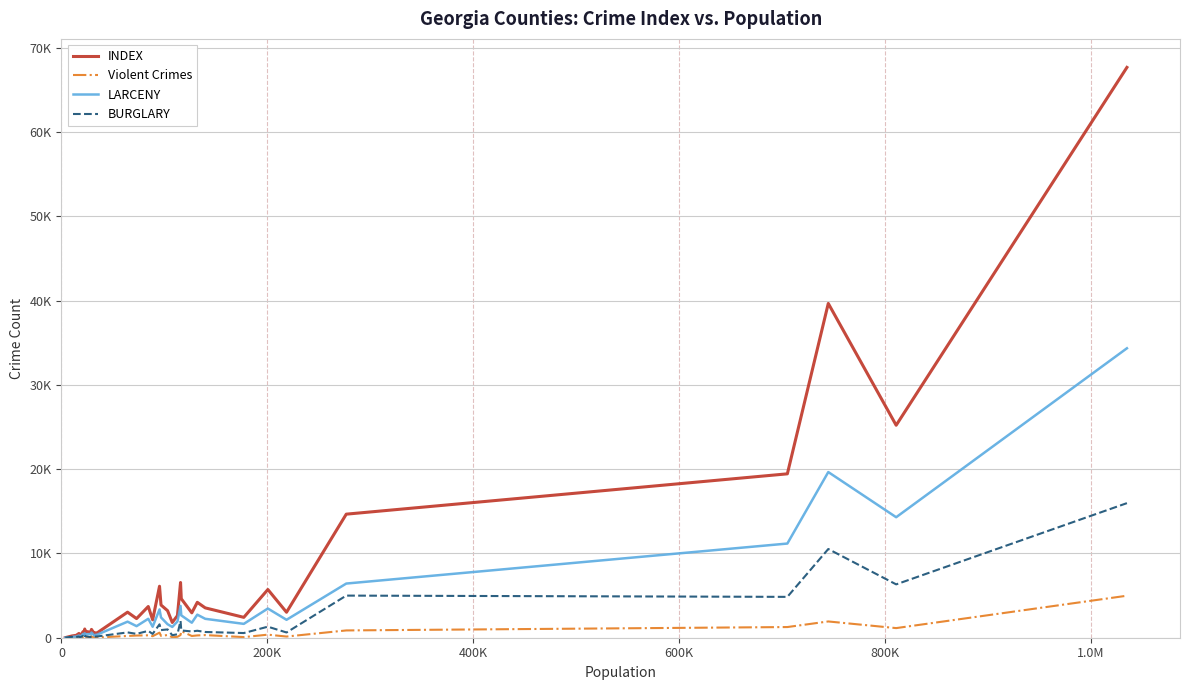

Is this an area chart (filled region under the line)?

No